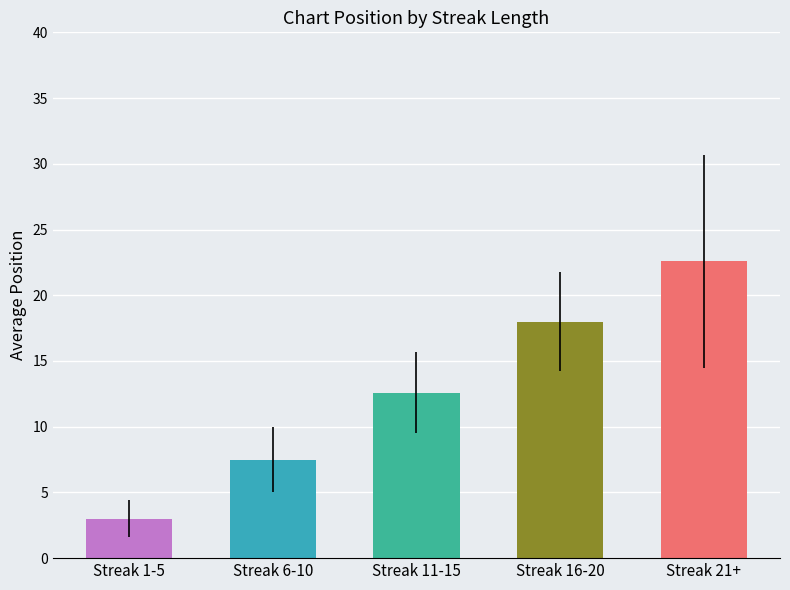

What is the difference between the values at Streak 11-15 and Streak 21+?

10.0